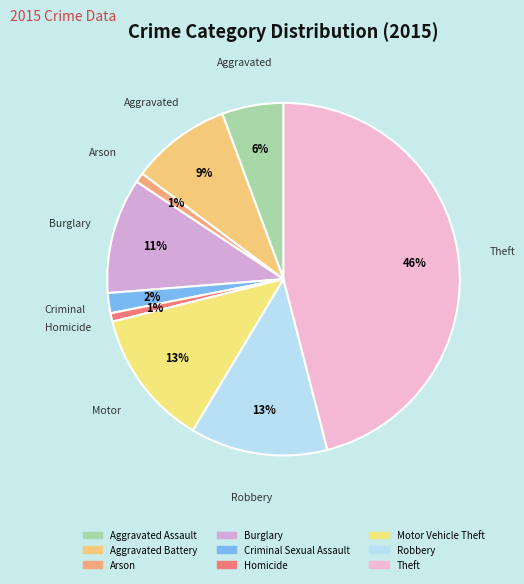

Is there any slice that represents more than half of the pie?

No